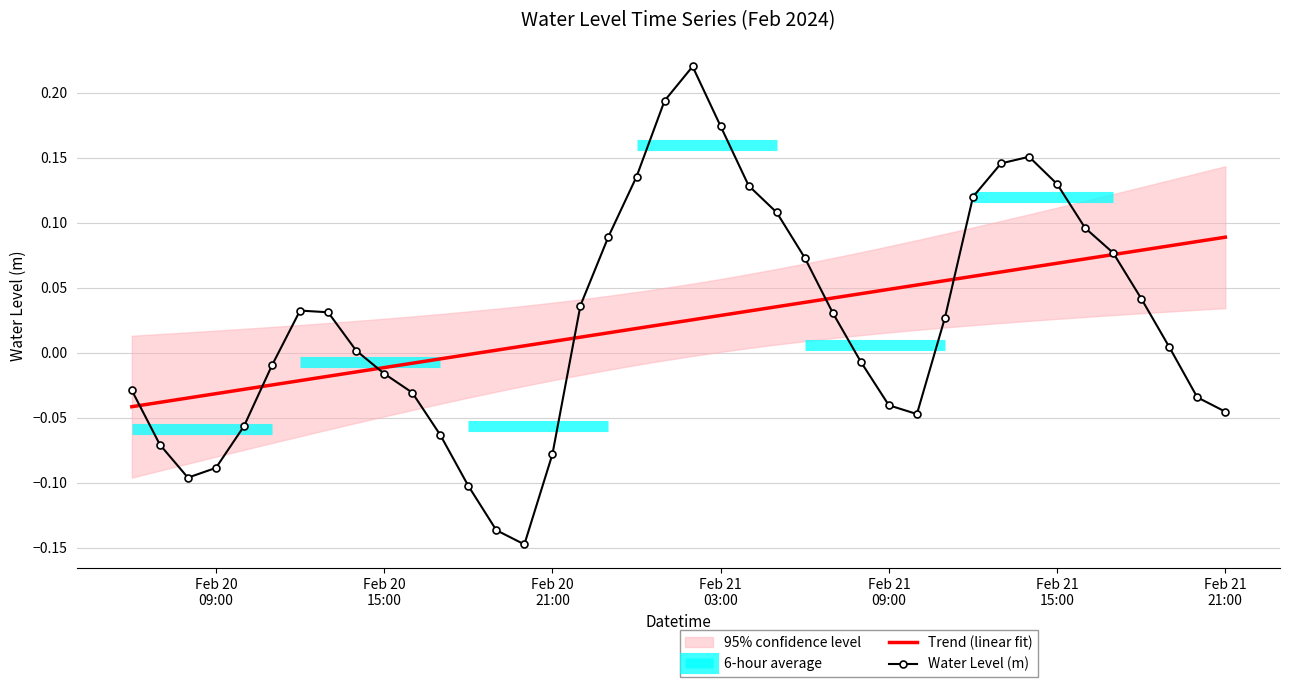

What is the sum of all Water Level (m) values?

0.9